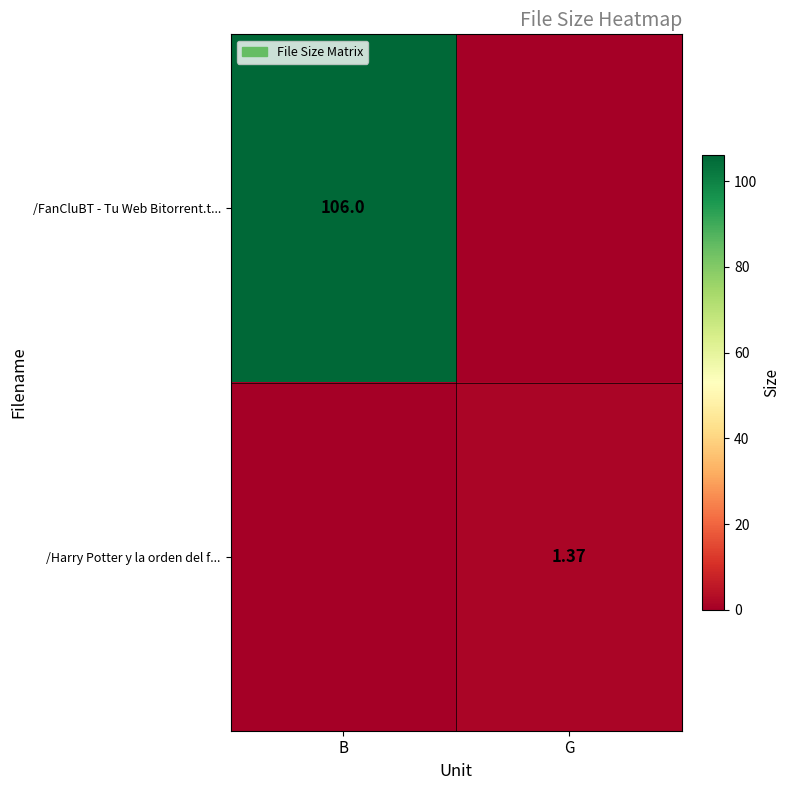

How many values in the /FanCluBT - Tu Web Bitorrent.t... series are below 106?

1